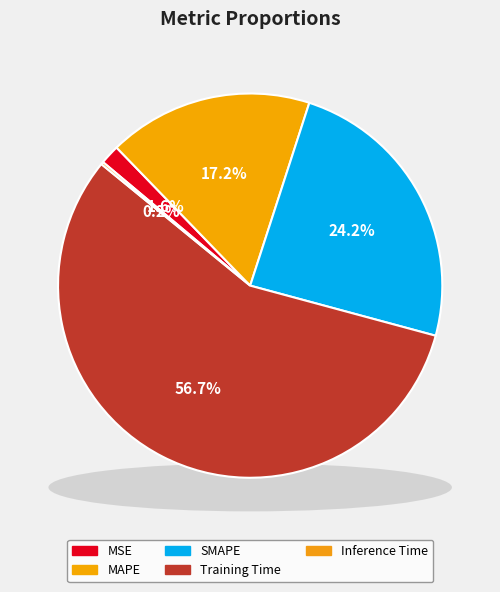

True or false: SMAPE accounts for 30% of the total.

False